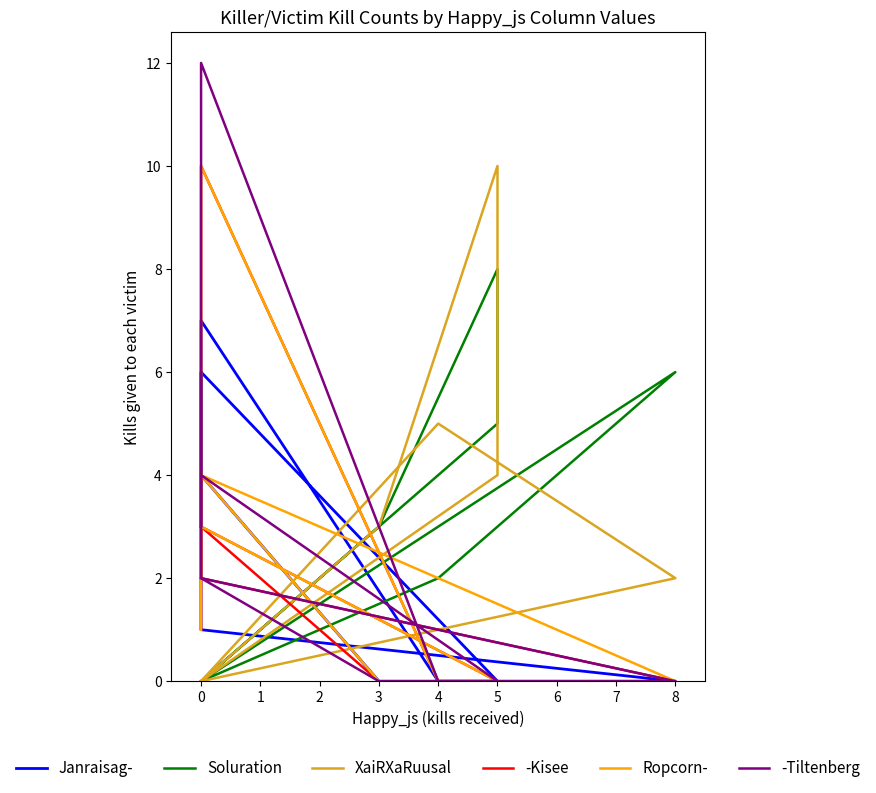

What is the average value of the Ropcorn- series?

2